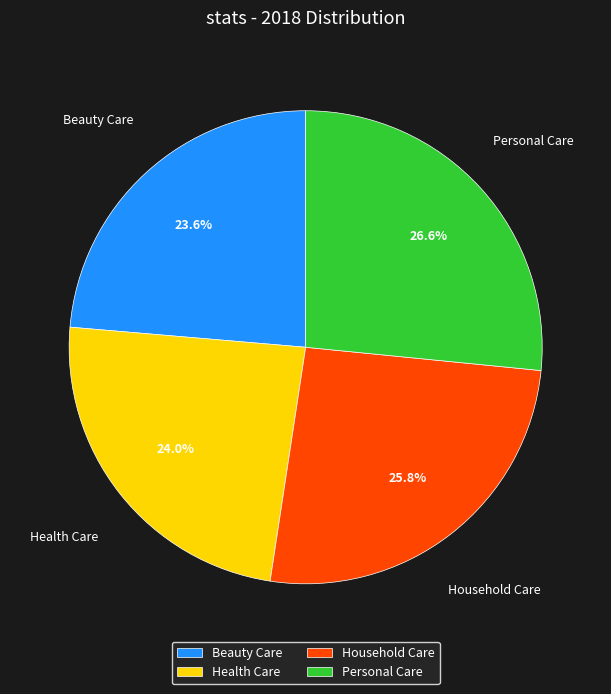

Is Personal Care the majority of the pie?

No